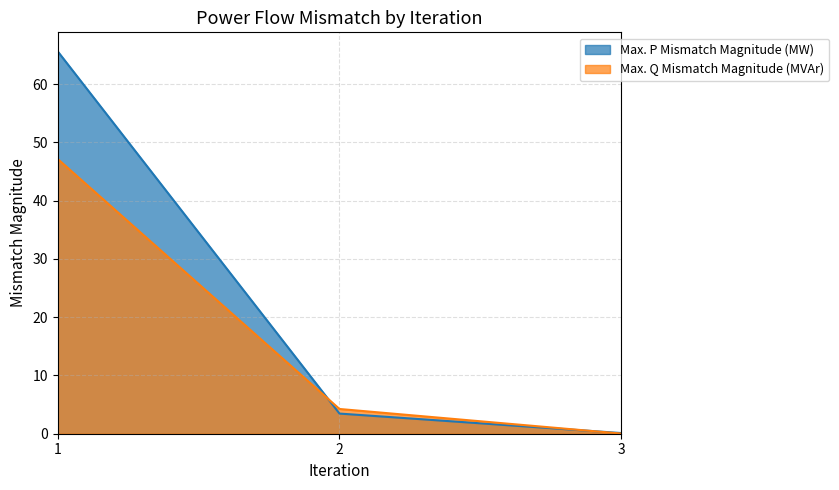

Reading left to right, extract all data points from this chart.

Max. P Mismatch Magnitude (MW): 1=65.6	2=3.5	3=0.1
Max. Q Mismatch Magnitude (MVAr): 1=47.1	2=4.2	3=0.0